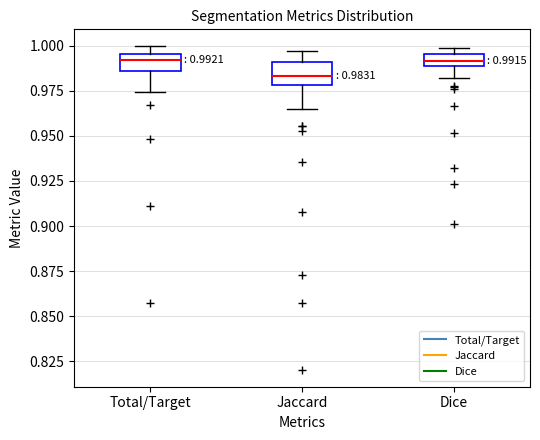

Which box's median line is the lowest?

Jaccard